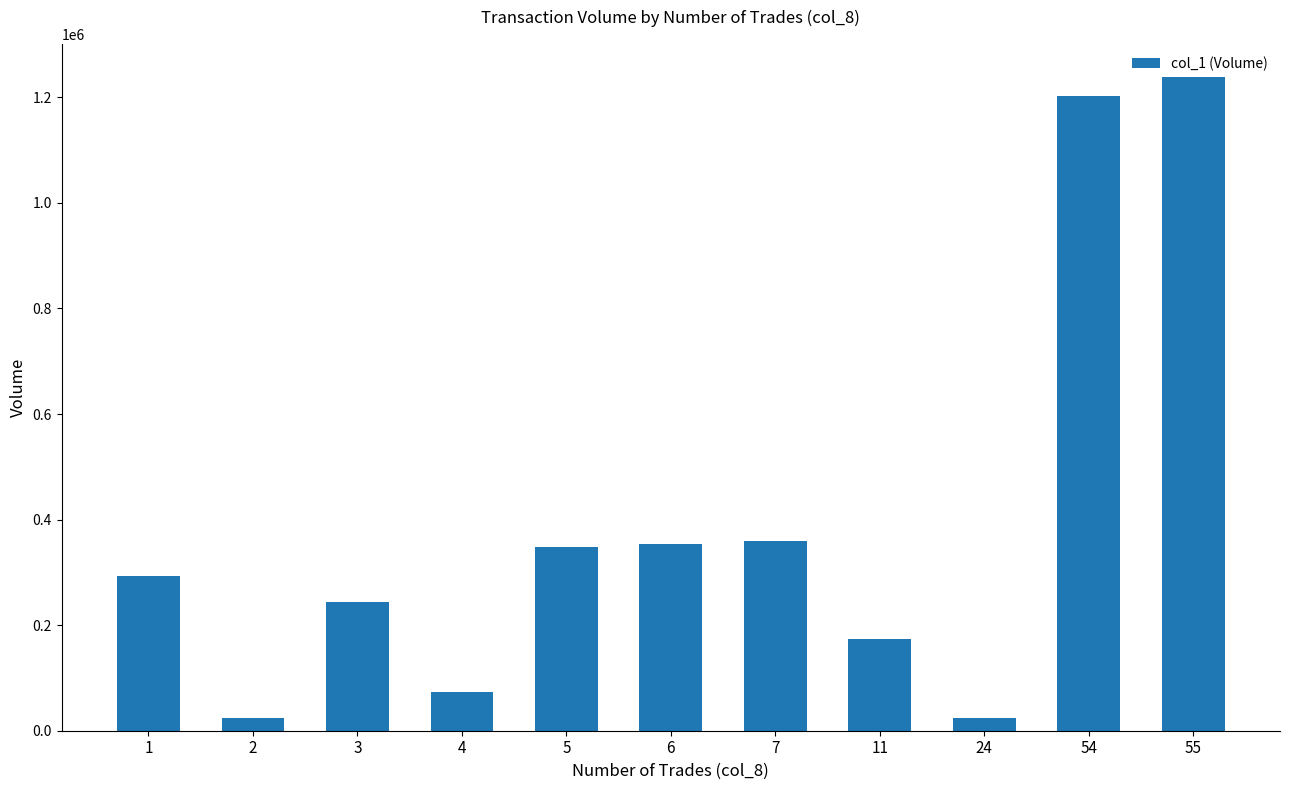

The chart shows a value of 24000 at 24. True or false?

True